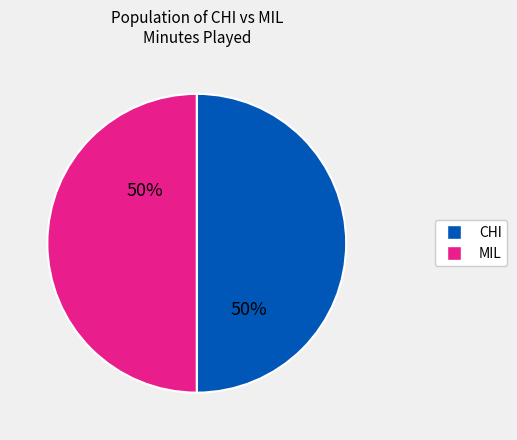

To the nearest percent, what is the combined percentage of CHI and MIL?

100%